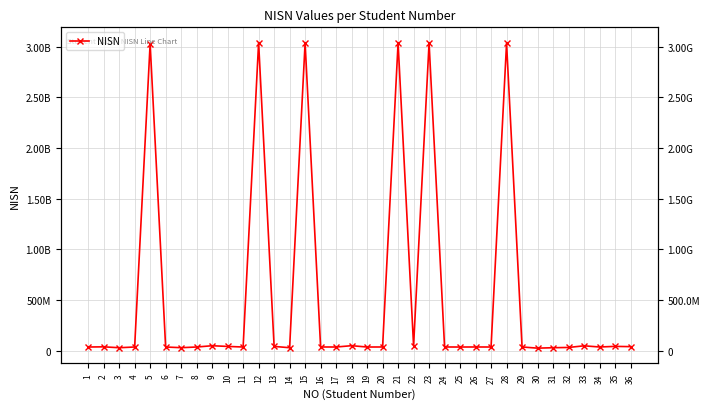

Reading right to left, list all the values displayed in this chart.

36=38980752	35=41573908	34=35619272	33=47128933	32=31023095	31=28334560	30=24120757	29=35762838	28=3033449175	27=35336371	26=35635005	25=35252373	24=35635008	23=3035186166	22=46718147	21=3035848202	20=35635210	19=35319708	18=48329441	17=35336387	16=35635001	15=3036240719	14=28455379	13=41155215	12=3038731956	11=35335628	10=41136876	9=47890048	8=35336218	7=28715061	6=35379301	5=3028576551	4=35330607	3=28334559	2=37100466	1=35336726